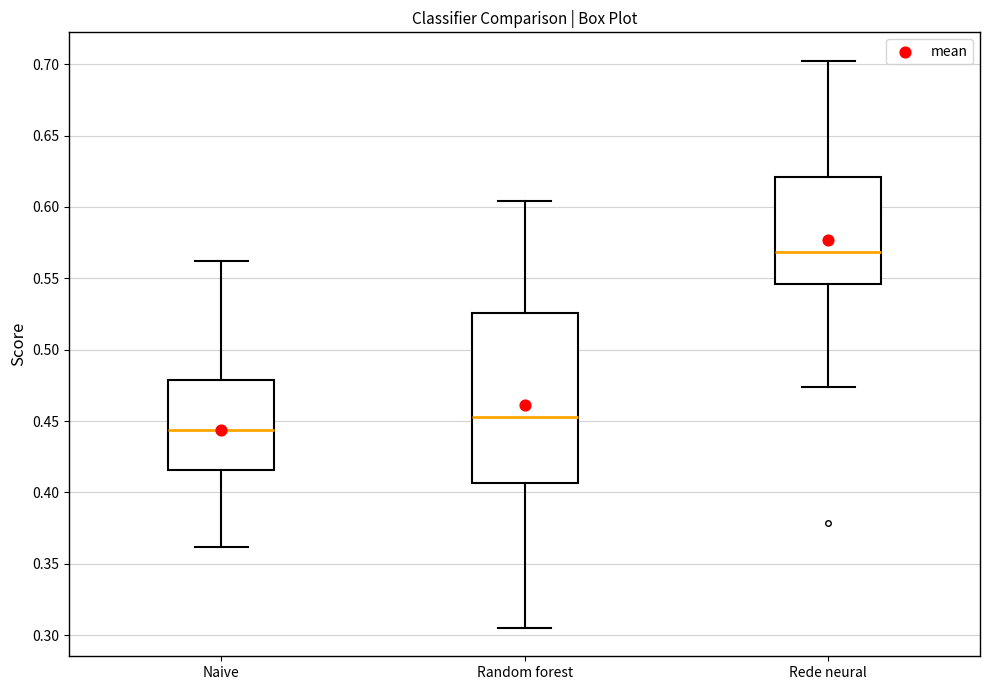

Reading left to right, transcribe this box plot: for each box, give where its median line is, the range the box spans, and where its two whiskers end, as read against the y-axis. The values are not printed on the chart, so give them approximately, as read against the axis.

Naive: median 0.445, box 0.415 to 0.480, whiskers 0.360 to 0.560
Random forest: median 0.455, box 0.405 to 0.525, whiskers 0.305 to 0.605
Rede neural: median 0.570, box 0.545 to 0.620, whiskers 0.475 to 0.700